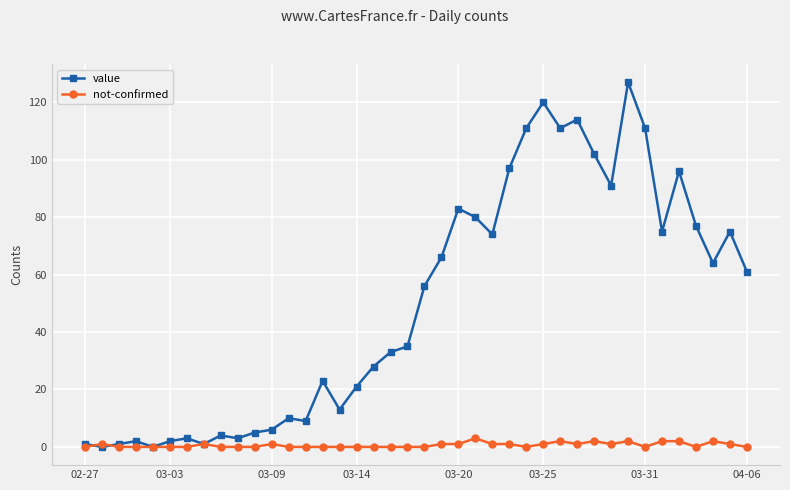

Which series has the largest total across all categories?

value